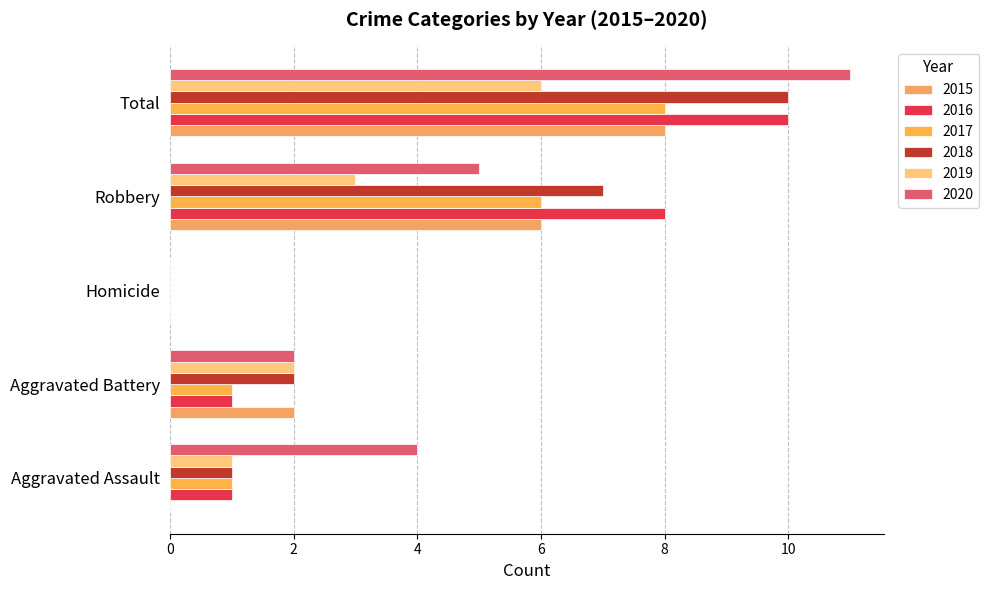

What is the label of the 4th bar from the left?

Robbery